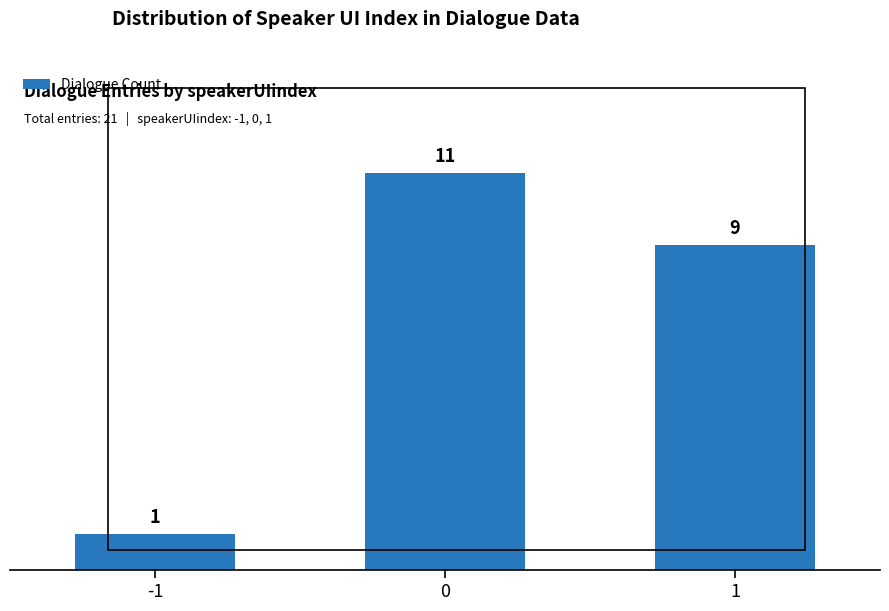

The value at 1 is 14. True or false?

False